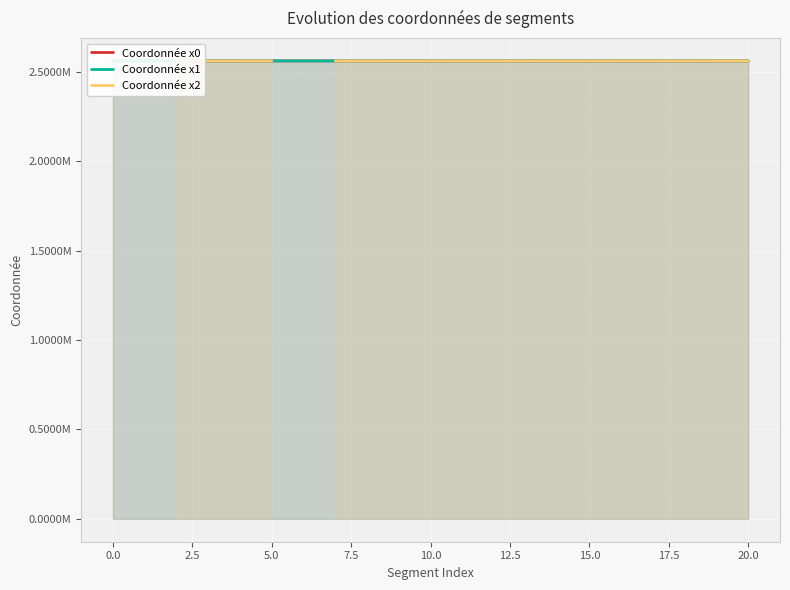

Is the value of Coordonnée x1 at 12 greater than the value of Coordonnée x2 at 18?

Yes